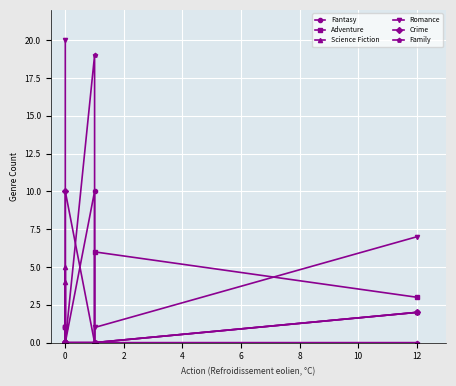

How many lines are shown in the chart?

6